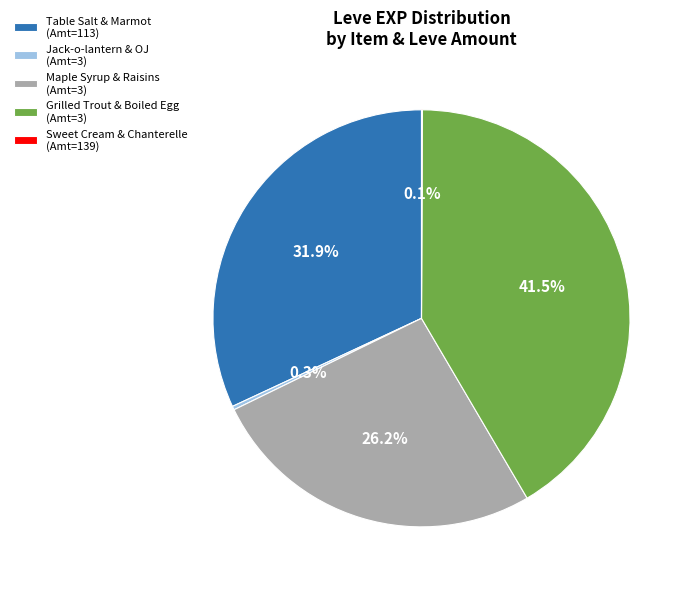

How much of the chart is everything except Table Salt & Marmot (Amt=113)?

68.1%